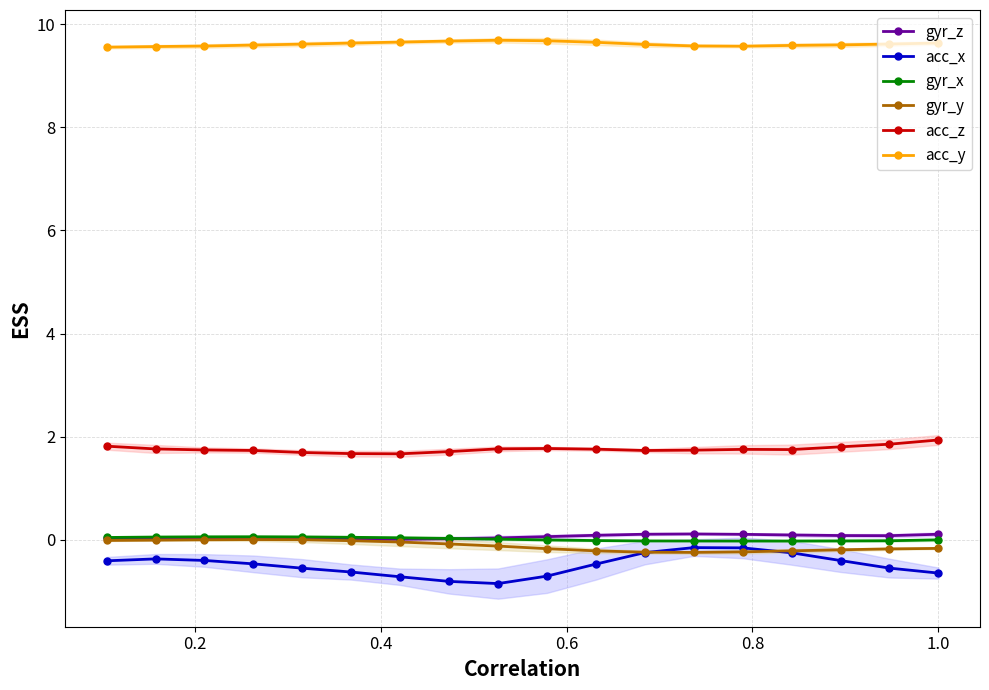

What is the value of the acc_y point at the 6th from the left?

9.6